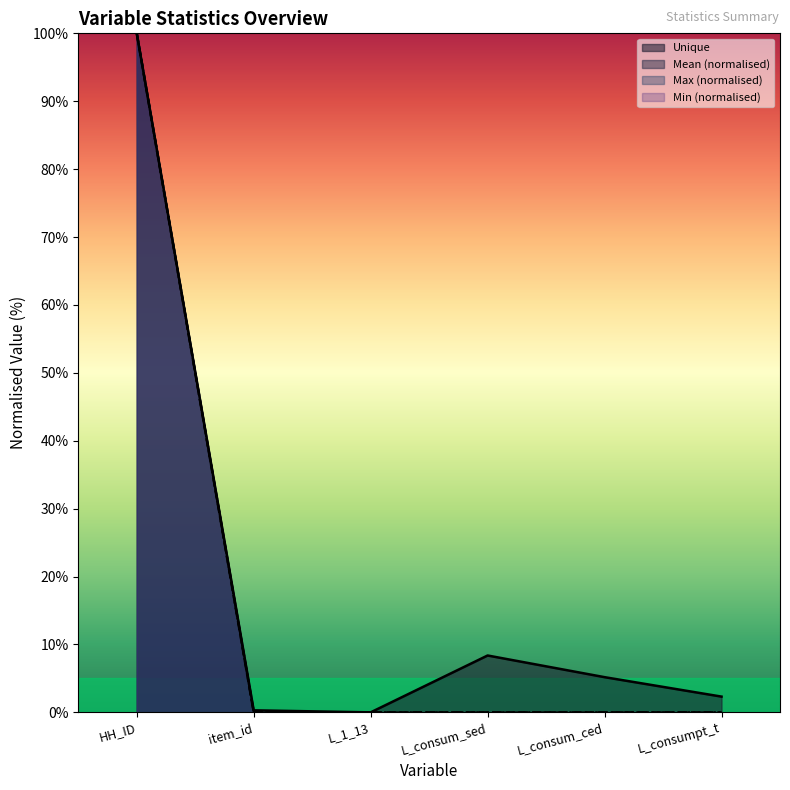

Does the chart display data point markers on the line(s)?

No